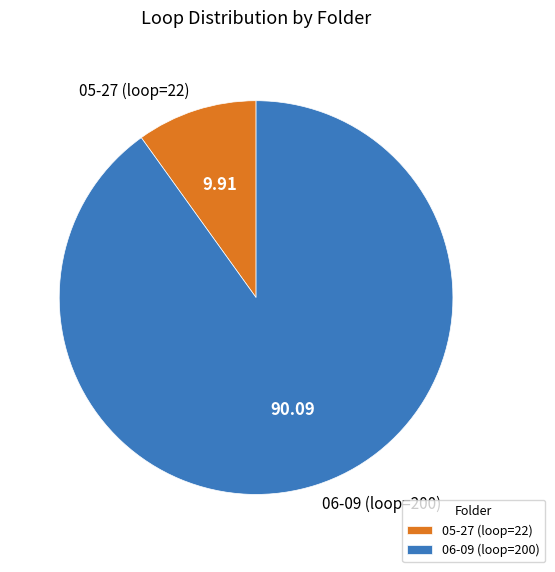

Between 06-09 (loop=200) and 05-27 (loop=22), which is larger?

06-09 (loop=200)